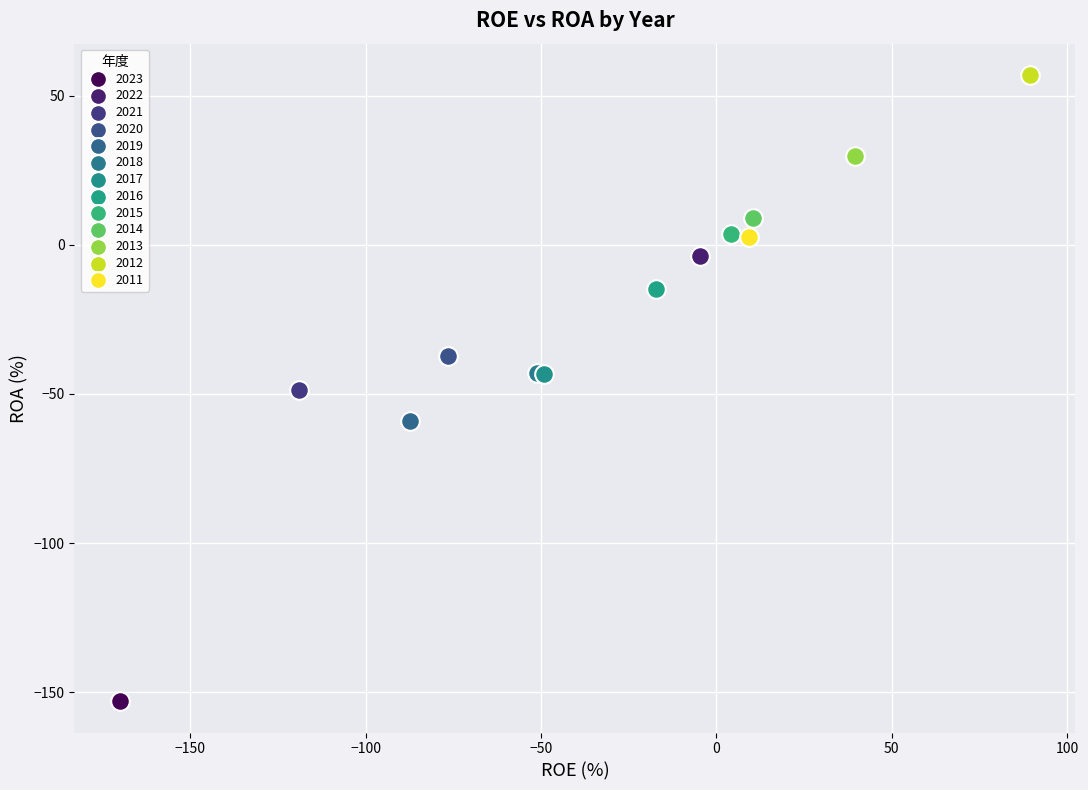

What are all the series names shown in the legend?

2023, 2022, 2021, 2020, 2019, 2018, 2017, 2016, 2015, 2014, 2013, 2012, 2011